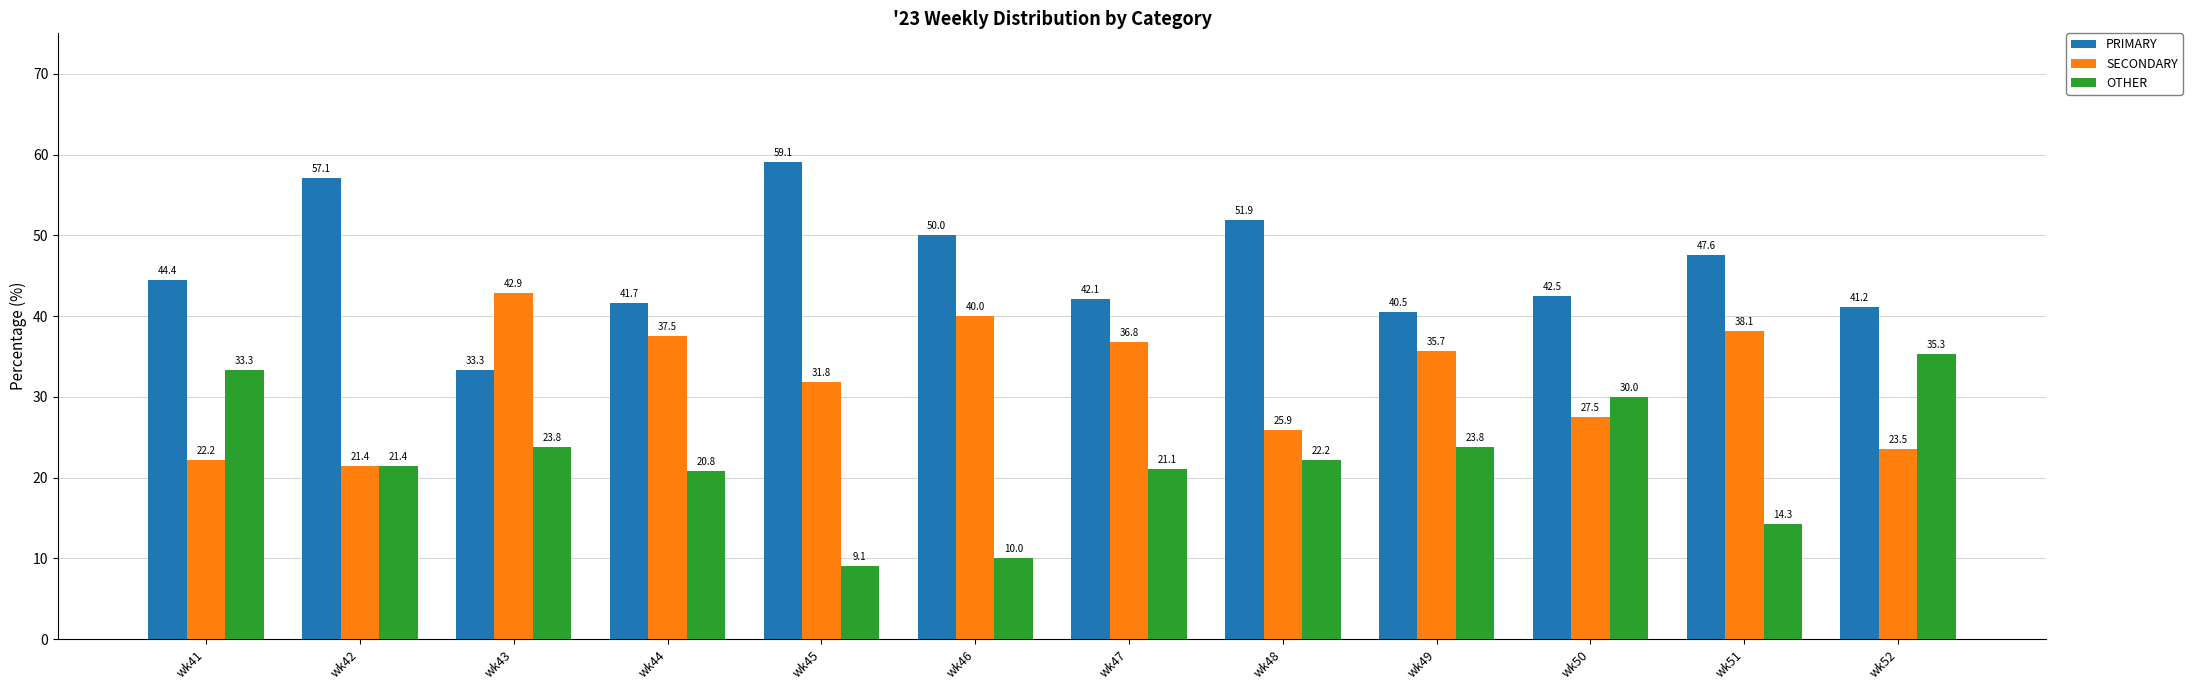

Reading left to right, transcribe all the data shown in this chart.

PRIMARY: 44.4	57.1	33.3	41.7	59.1	50.0	42.1	51.9	40.5	42.5	47.6	41.2
SECONDARY: 22.2	21.4	42.9	37.5	31.8	40.0	36.8	25.9	35.7	27.5	38.1	23.5
OTHER: 33.3	21.4	23.8	20.8	9.1	10.0	21.1	22.2	23.8	30.0	14.3	35.3